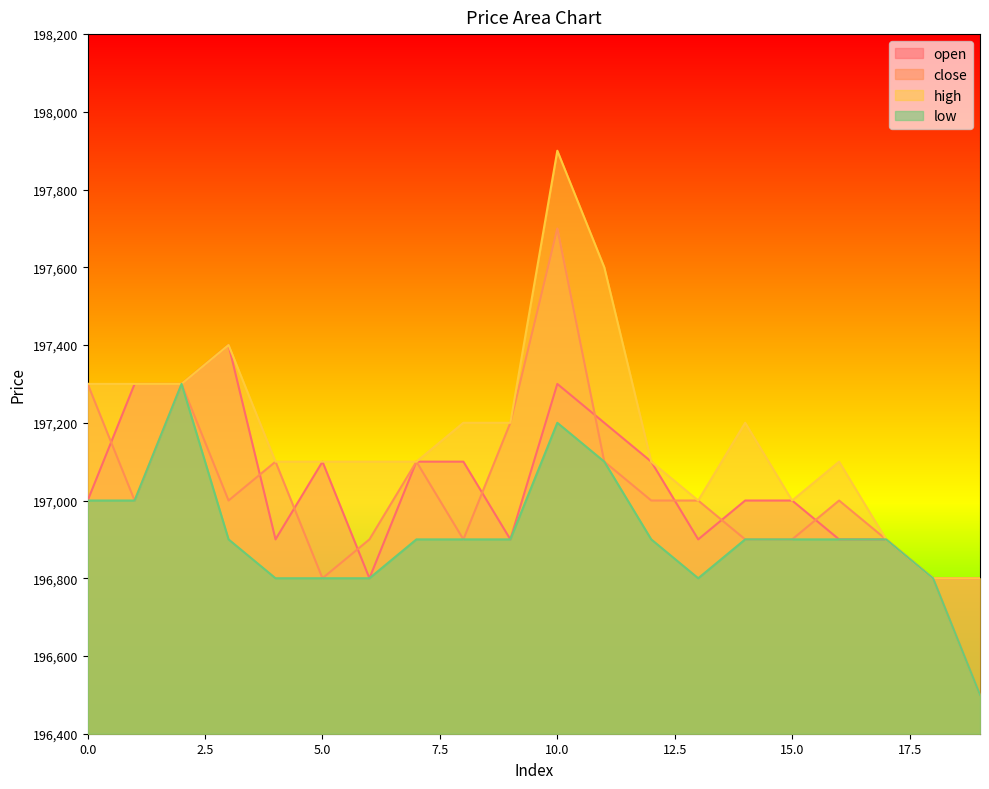

Is the value of low at 0 greater than the value of high at 8?

No